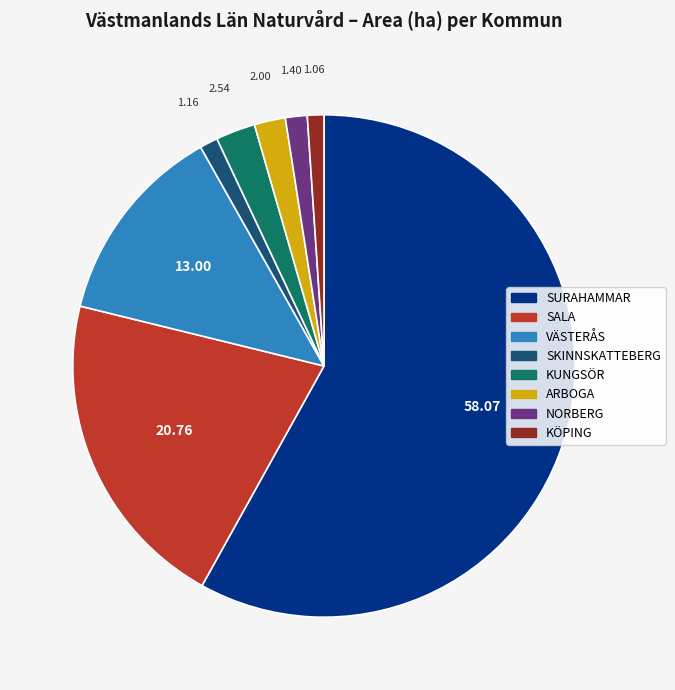

Is SURAHAMMAR the majority of the pie?

Yes